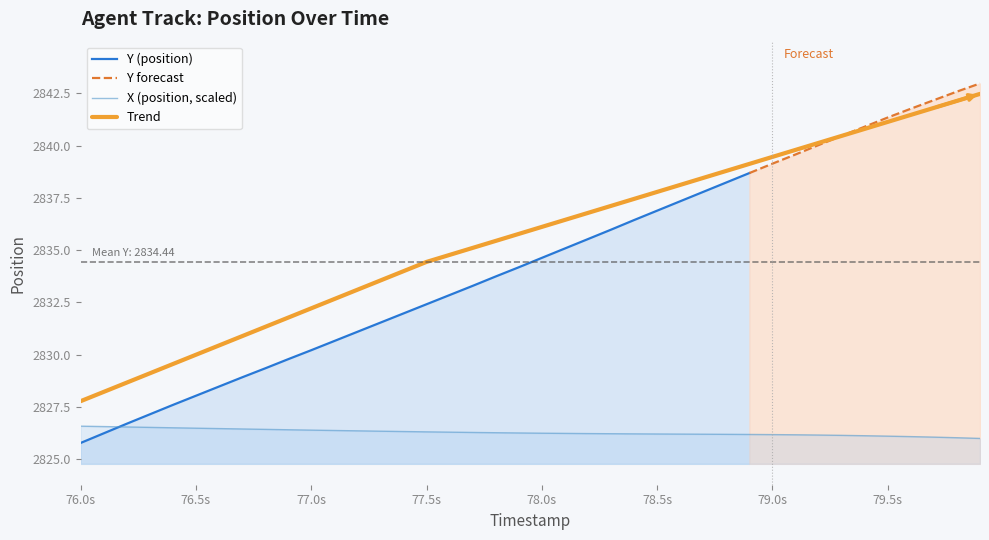

True or false: X (position) has a value of 1836.1 at 77.3.

False